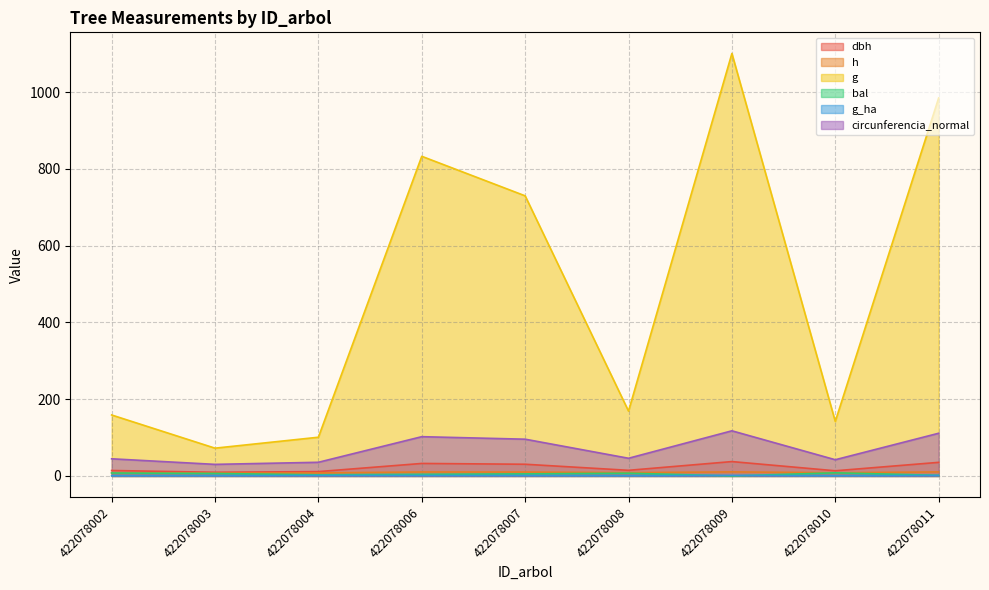

Which series has the largest total across all categories?

g